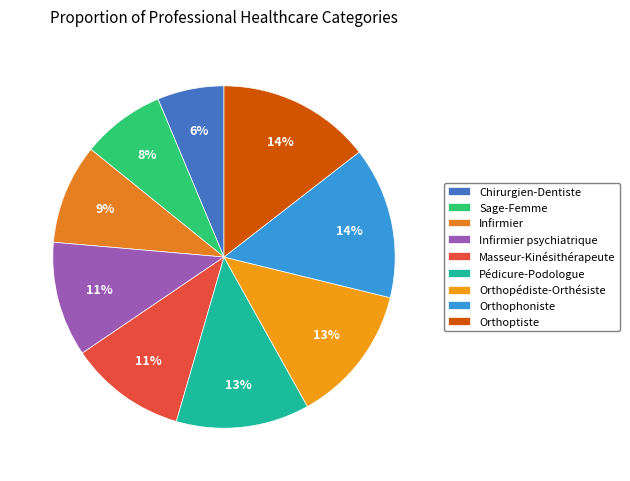

Count the number of slices in the pie.

9